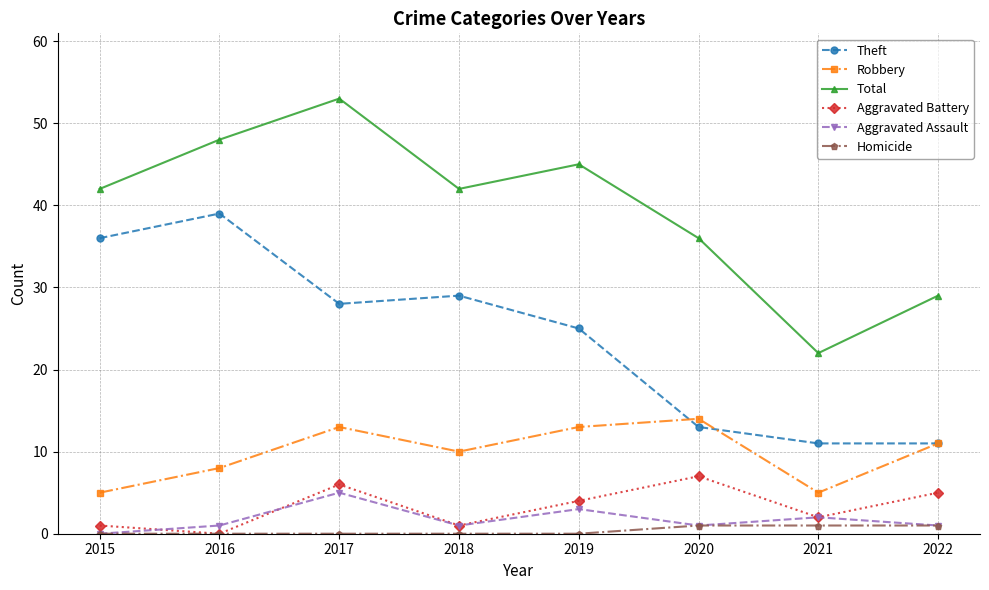

At how many categories does at least one series exceed 2?

8